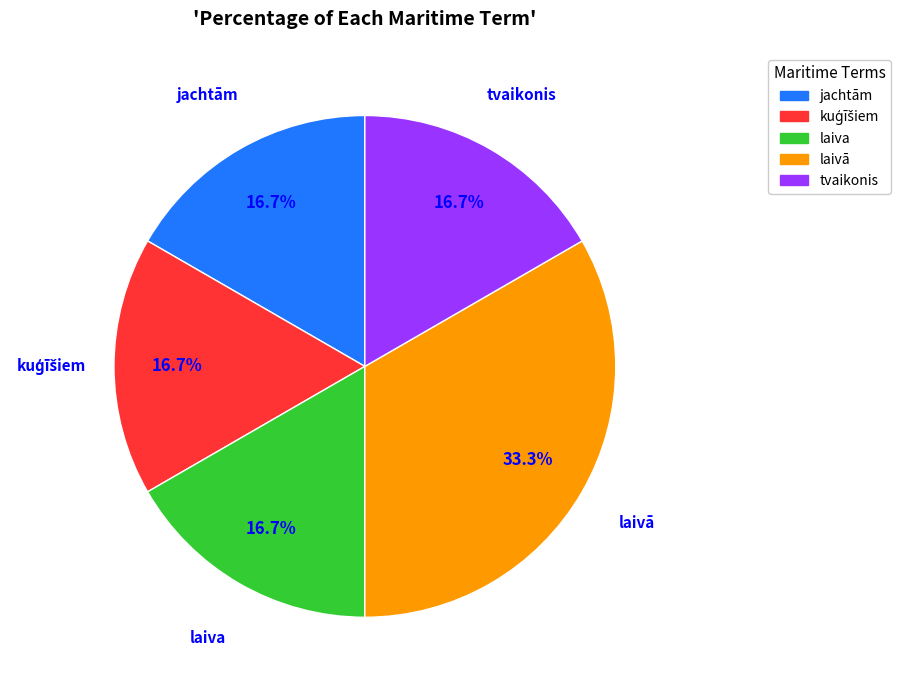

Is it true that jachtām is 17% of the pie?

True